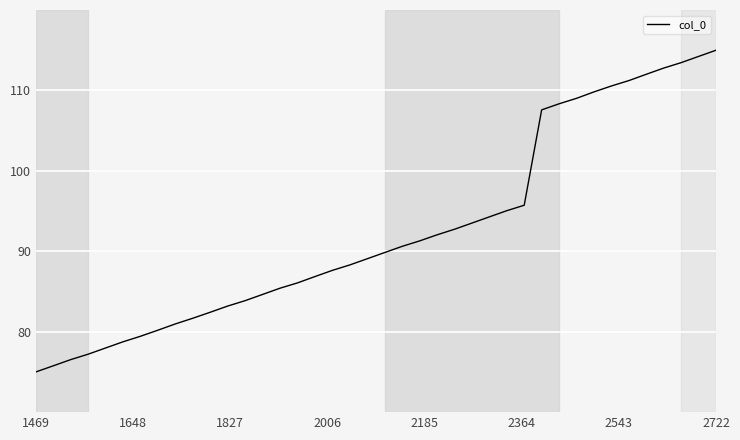

What is the minimum value shown in the chart?

75.0